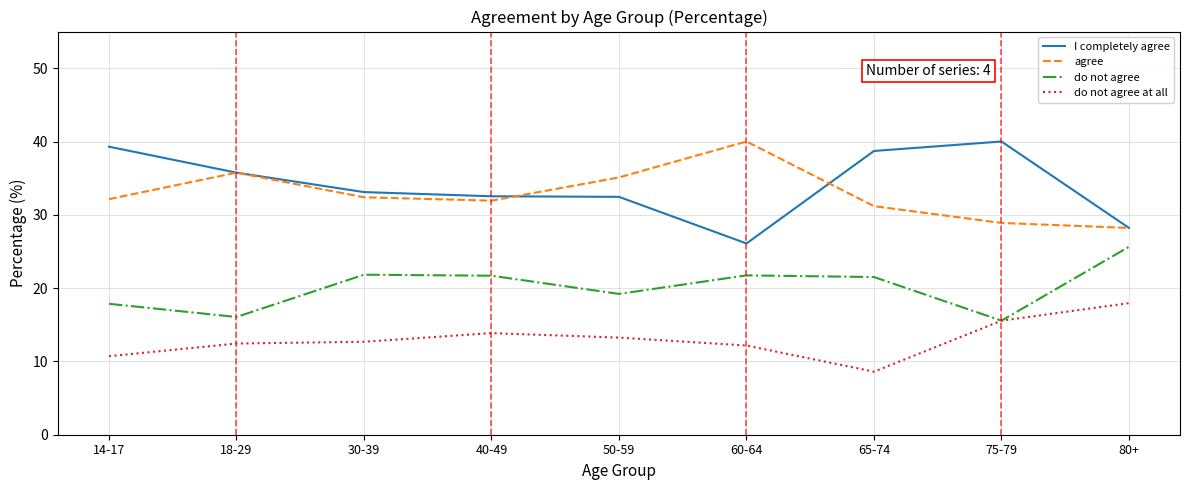

What position from the right is 60-64?

4